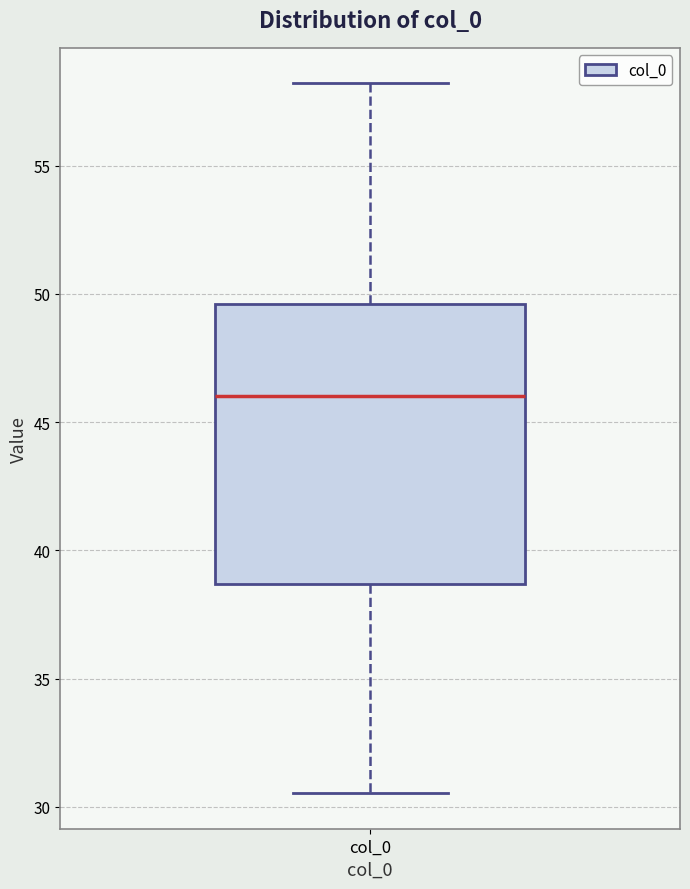

Read this box plot against the y-axis: the position of the median line, the range covered by the box, and the ends of both whiskers. The values are not printed on the chart, so give them approximately, as read against the axis.

median 46.0, box 38.5 to 49.5, whiskers 30.5 to 58.0